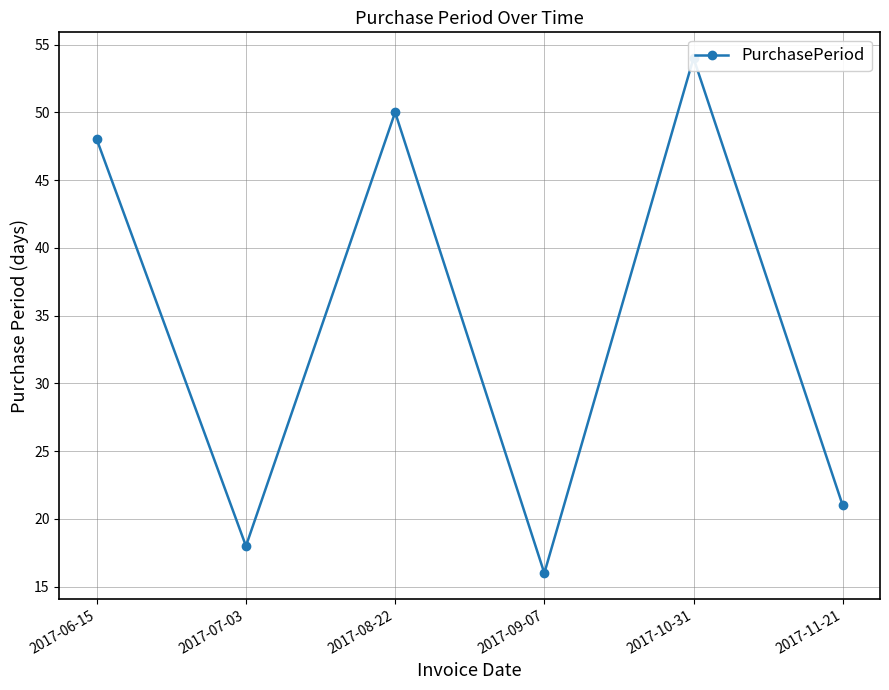

True or false: the data shows 6 at 2017-11-21.

False